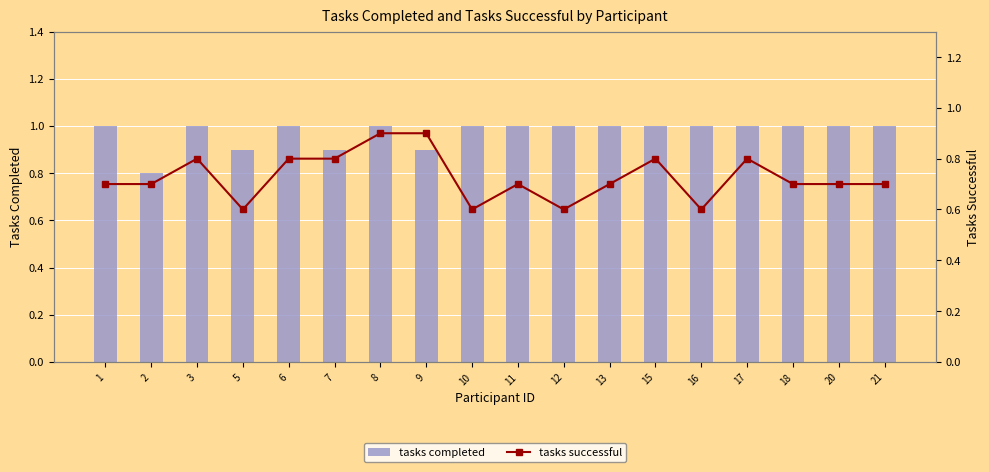

What is the difference between the maximum and minimum values in the tasks successful series?

0.3